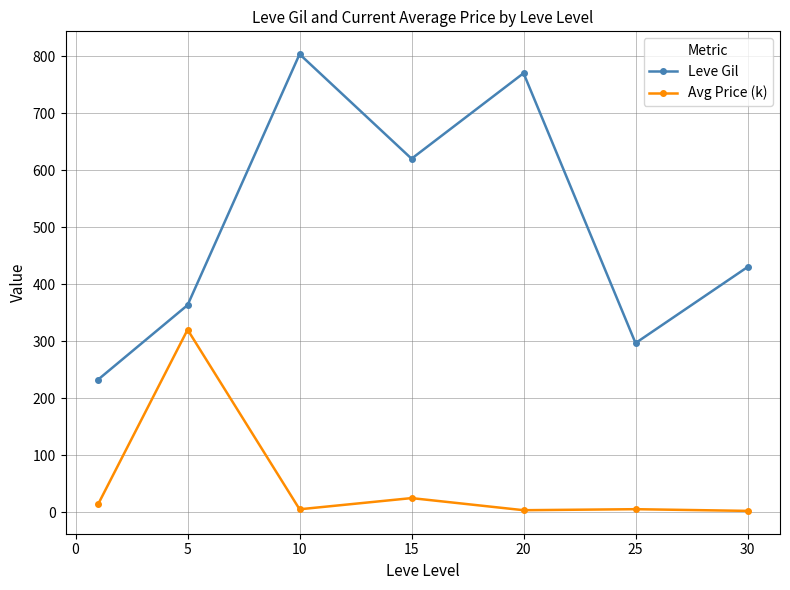

What is the value of the Leve Gil point at the 1st from the left?

232.5